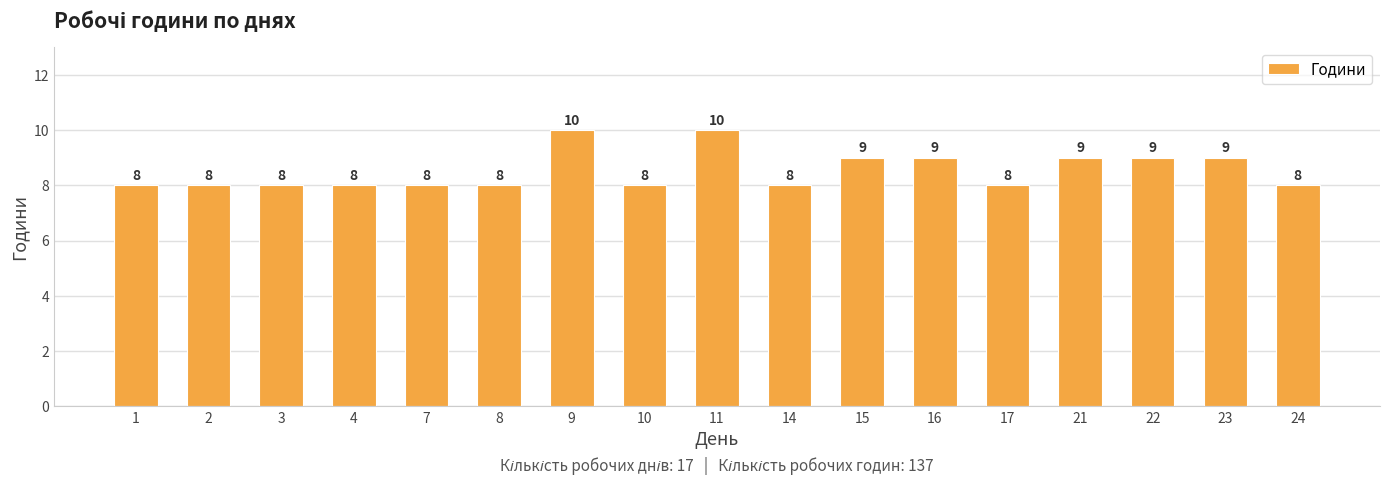

What is the sum of the values at 9 and 23?

19